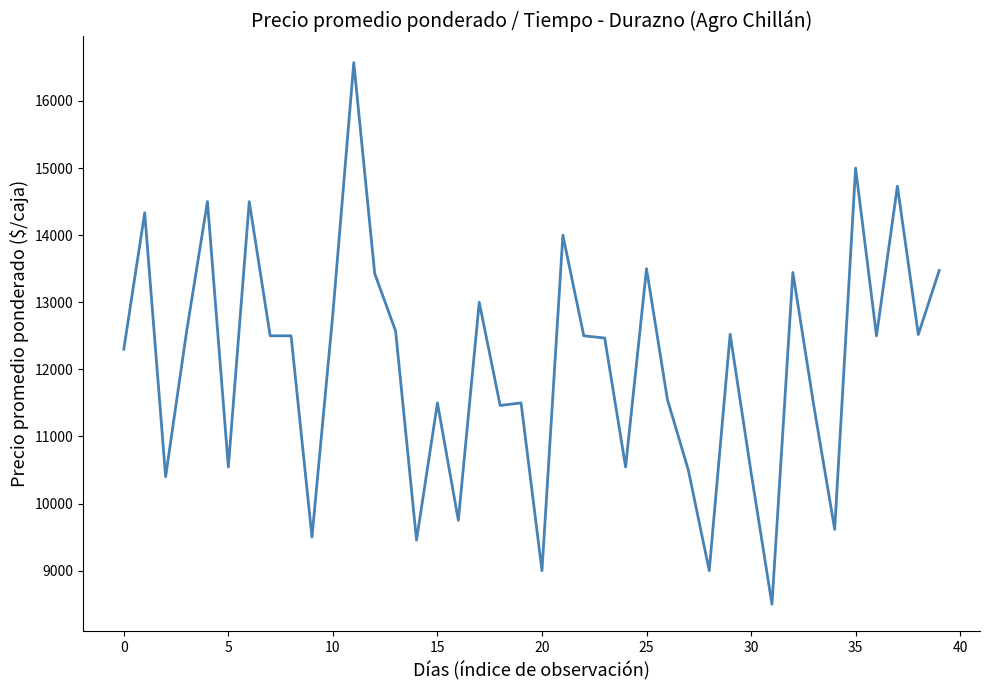

What is the difference between the maximum and minimum values?

8071